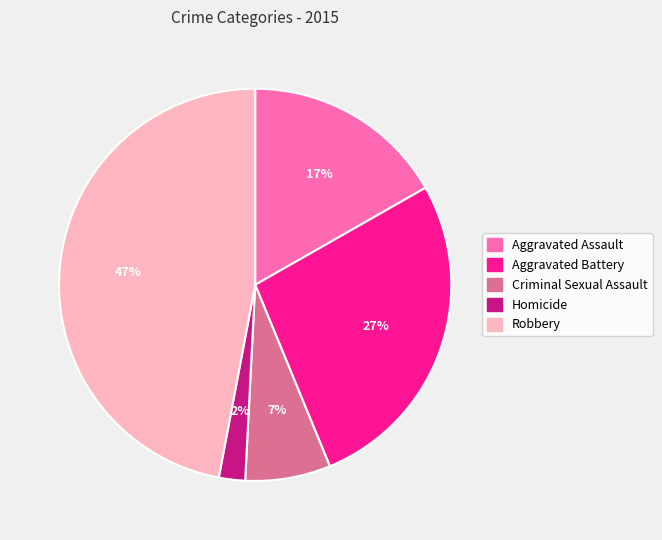

Count the number of slices in the pie.

5